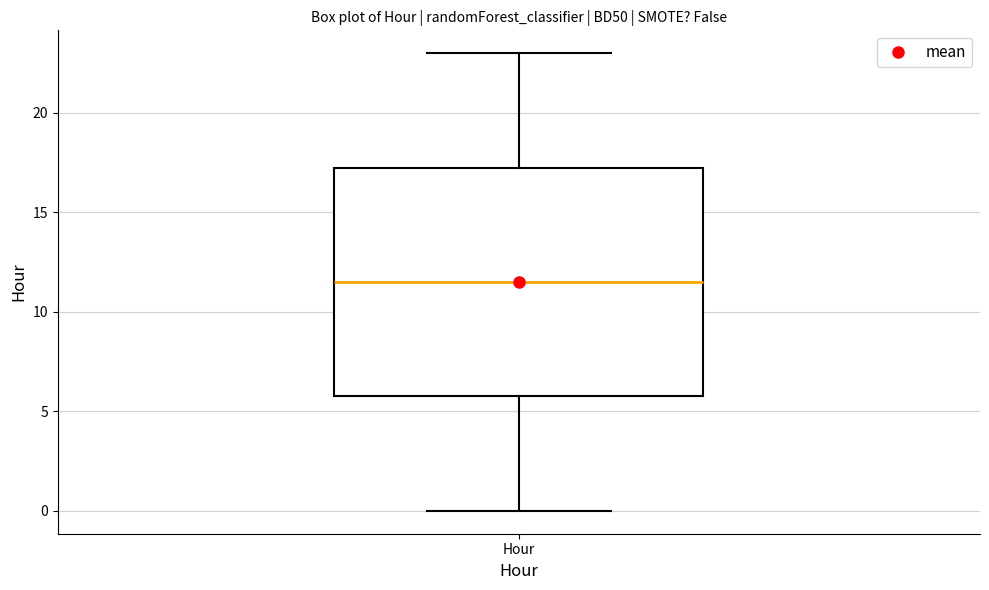

Read this box plot against the y-axis: the position of the median line, the range covered by the box, and the ends of both whiskers. The values are not printed on the chart, so give them approximately, as read against the axis.

median 11.5, box 6.0 to 17.5, whiskers 0.0 to 23.0